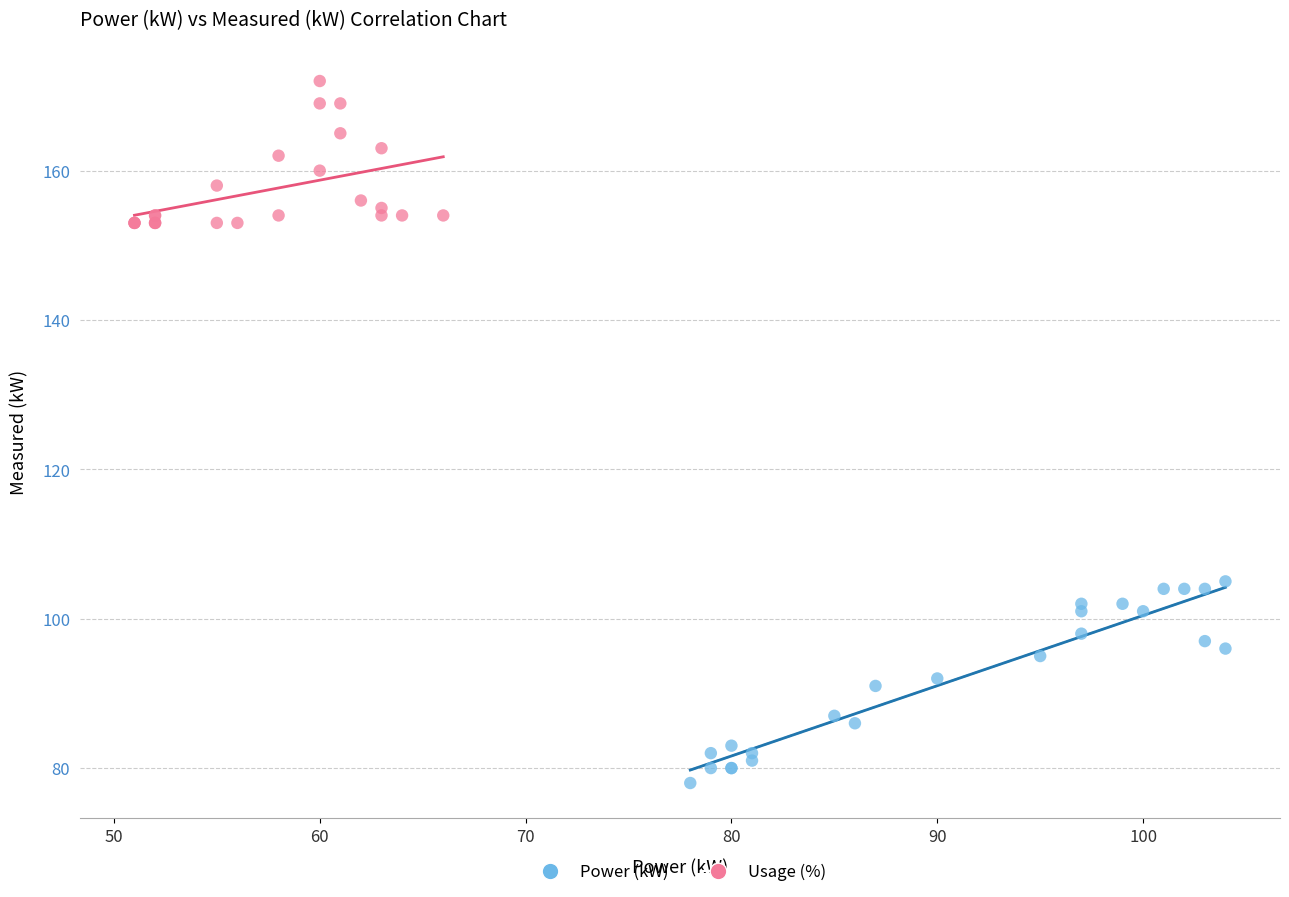

Which series has the widest spread of Y values?

Power (kW)